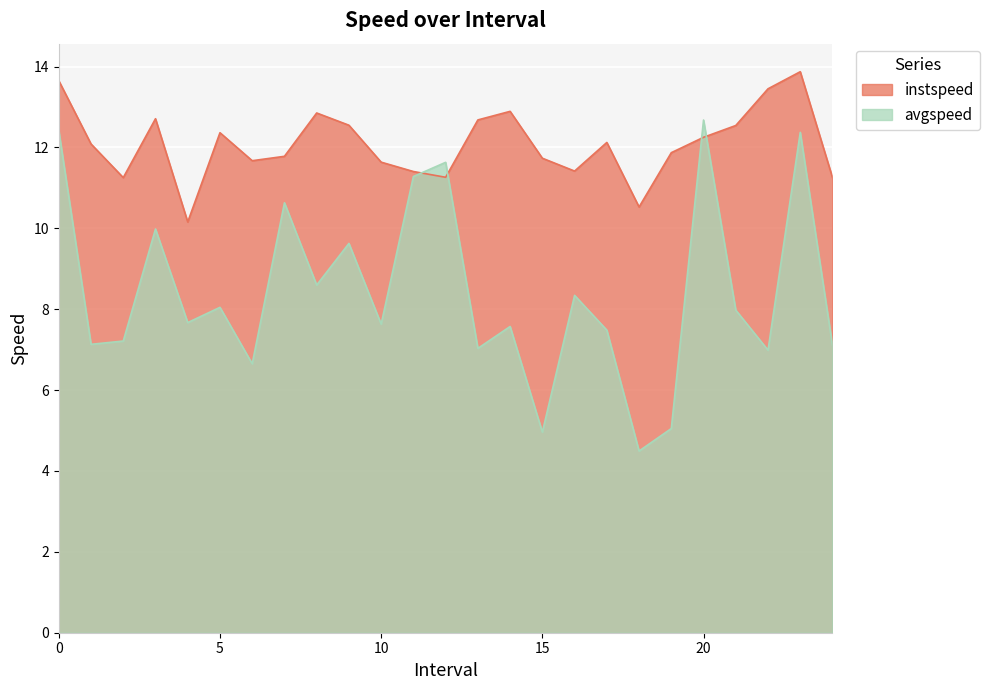

Does the chart display data point markers on the line(s)?

No